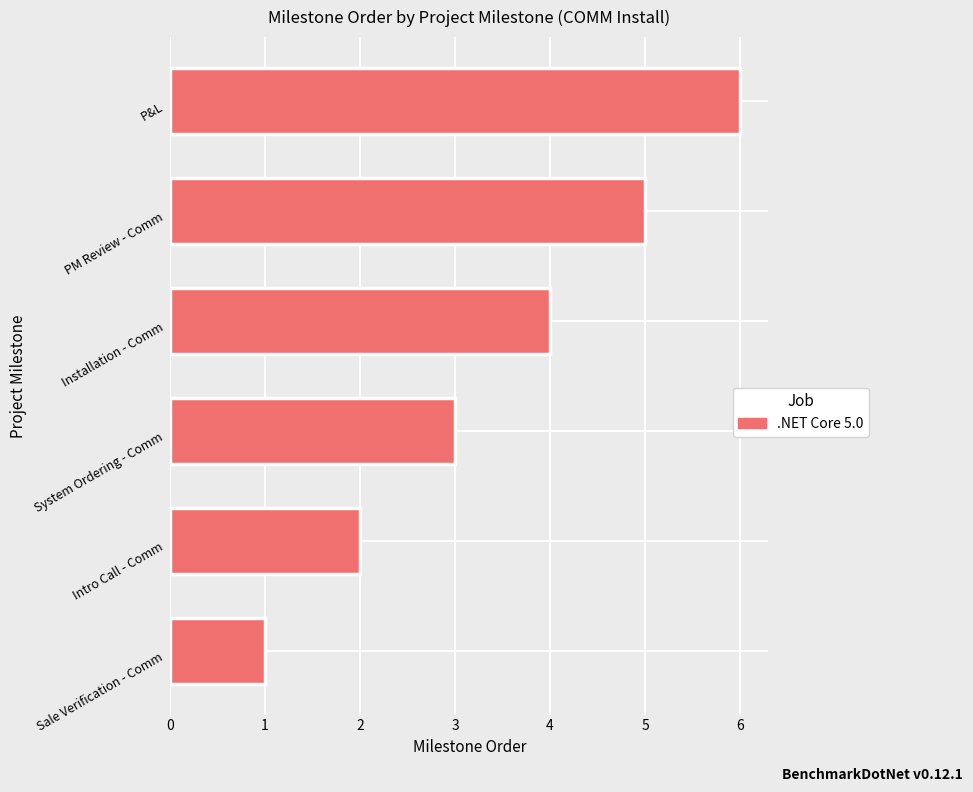

List the labels in order of value, smallest first.

Sale Verification - Comm, Intro Call - Comm, System Ordering - Comm, Installation - Comm, PM Review - Comm, P&L